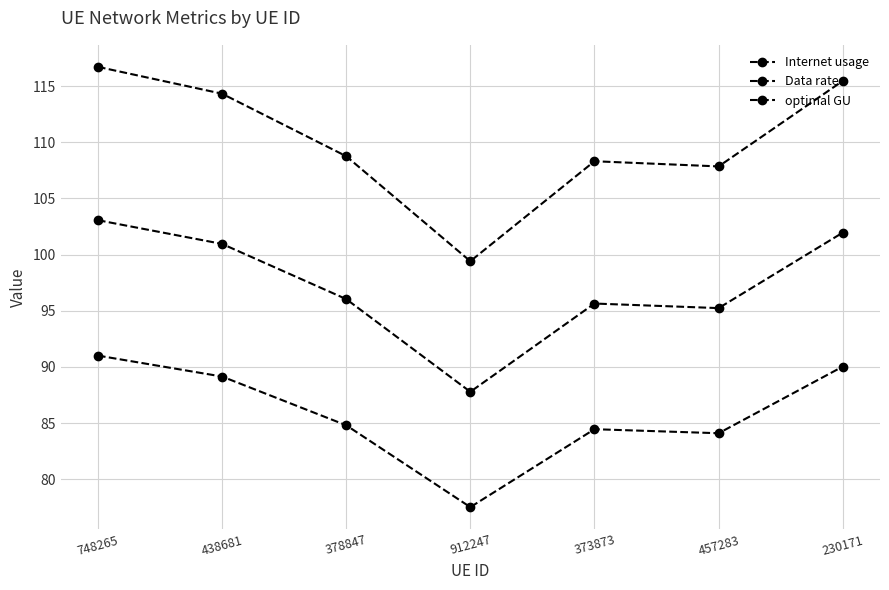

In Internet usage, how many points are higher than both neighbors (excluding endpoints)?

1